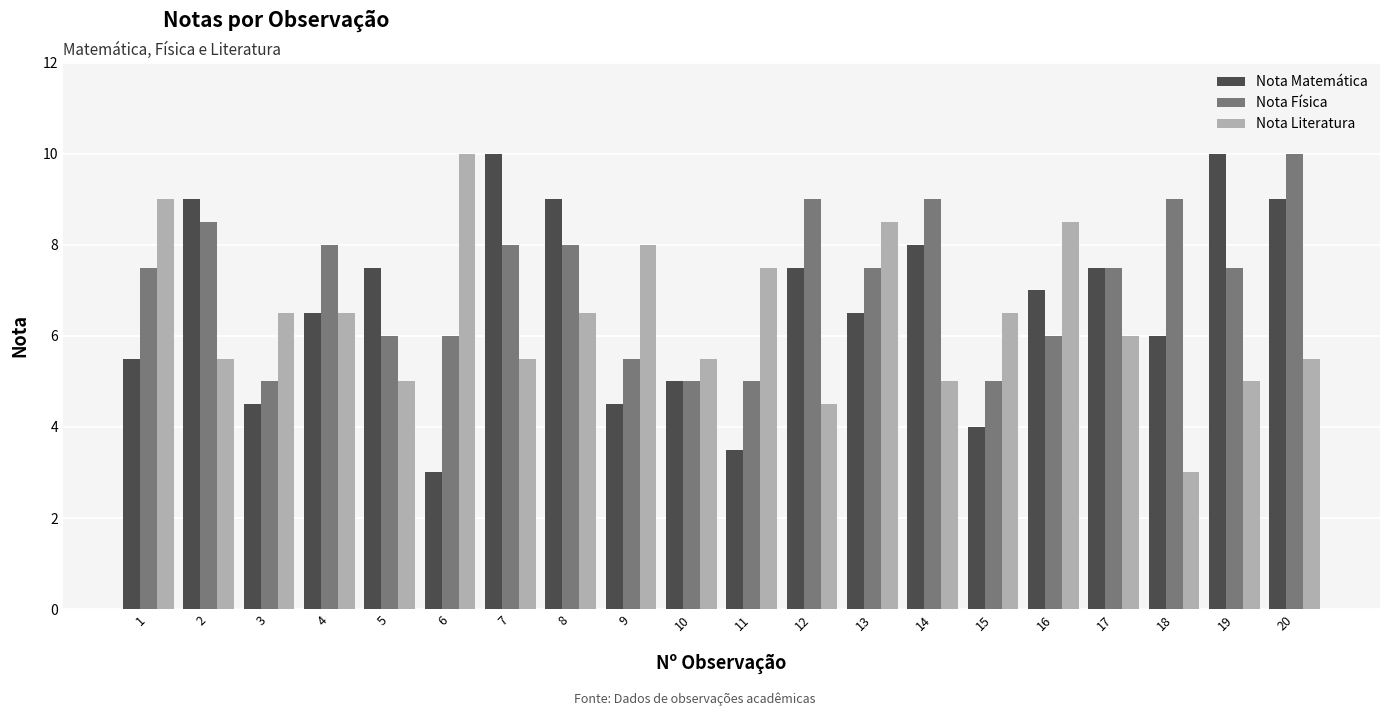

What is the minimum value for Nota Física?

5.0